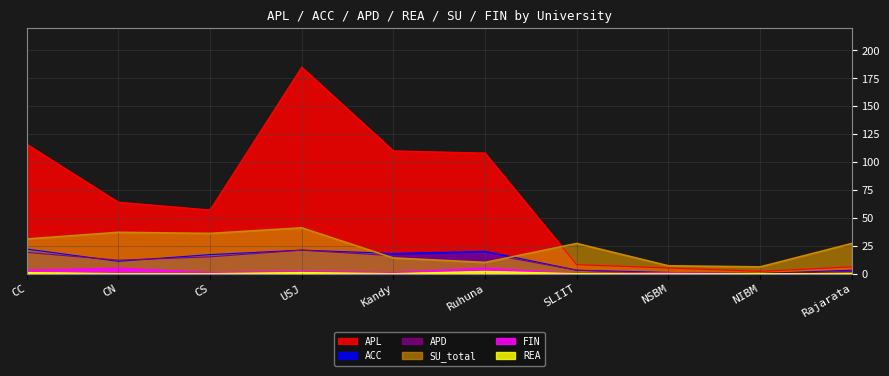

What is the label of the 7th point from the right?

USJ